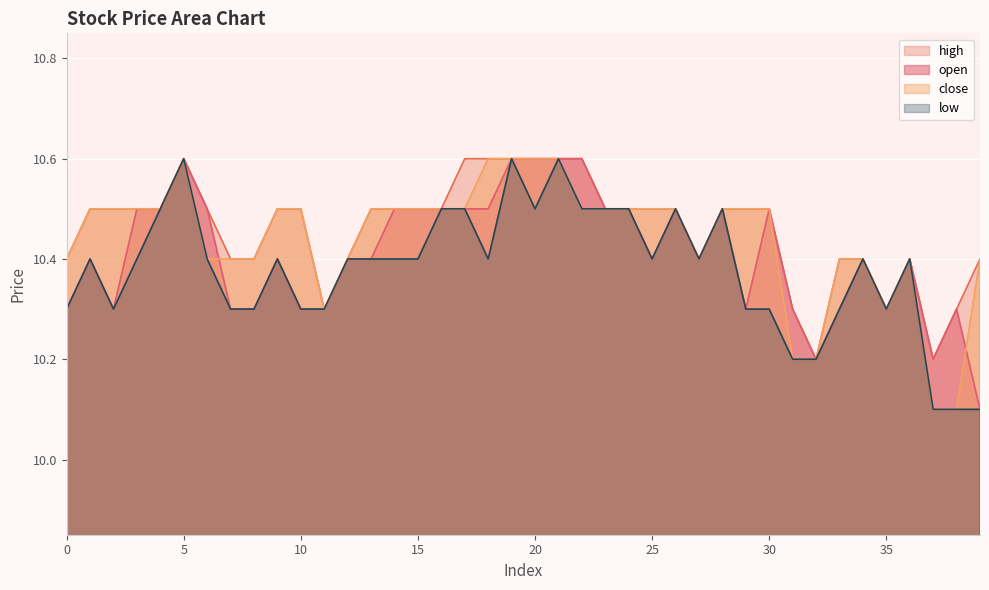

Reading left to right, transcribe all the data shown in this chart.

open: 10.3	10.4	10.3	10.5	10.5	10.6	10.5	10.3	10.3	10.4	10.3	10.3	10.4	10.4	10.5	10.5	10.5	10.5	10.5	10.6	10.6	10.6	10.6	10.5	10.5	10.4	10.5	10.4	10.5	10.3	10.5	10.3	10.2	10.3	10.4	10.3	10.4	10.2	10.3	10.1
close: 10.4	10.5	10.5	10.5	10.5	10.6	10.4	10.4	10.4	10.5	10.5	10.3	10.4	10.5	10.5	10.5	10.5	10.5	10.6	10.6	10.6	10.6	10.5	10.5	10.5	10.5	10.5	10.4	10.5	10.5	10.5	10.2	10.2	10.4	10.4	10.3	10.4	10.1	10.1	10.4
high: 10.4	10.5	10.5	10.5	10.5	10.6	10.5	10.4	10.4	10.5	10.5	10.3	10.4	10.5	10.5	10.5	10.5	10.6	10.6	10.6	10.6	10.6	10.6	10.5	10.5	10.5	10.5	10.4	10.5	10.5	10.5	10.3	10.2	10.4	10.4	10.3	10.4	10.2	10.3	10.4
low: 10.3	10.4	10.3	10.4	10.5	10.6	10.4	10.3	10.3	10.4	10.3	10.3	10.4	10.4	10.4	10.4	10.5	10.5	10.4	10.6	10.5	10.6	10.5	10.5	10.5	10.4	10.5	10.4	10.5	10.3	10.3	10.2	10.2	10.3	10.4	10.3	10.4	10.1	10.1	10.1